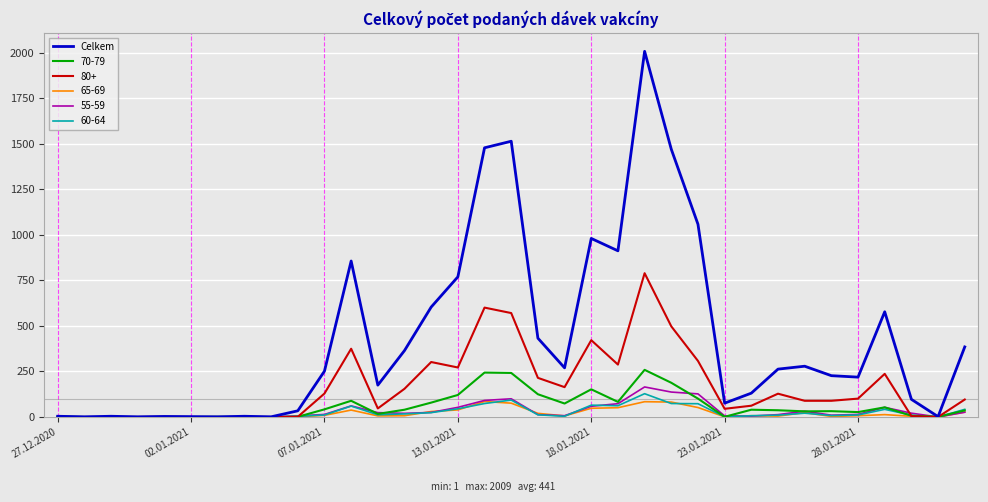

Which series has the largest range (max minus min)?

Celkem